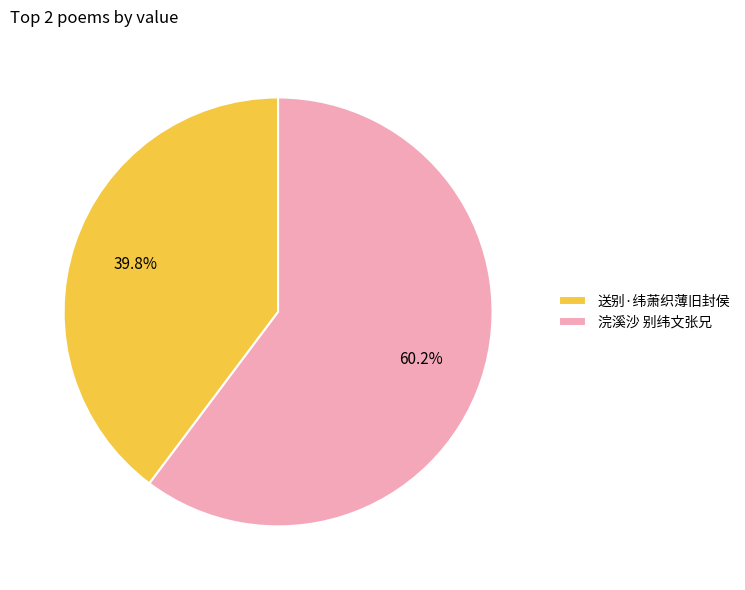

What percentage do 浣溪沙 别纬文张兄 and 送别·纬萧织薄旧封侯 together represent?

100.0%